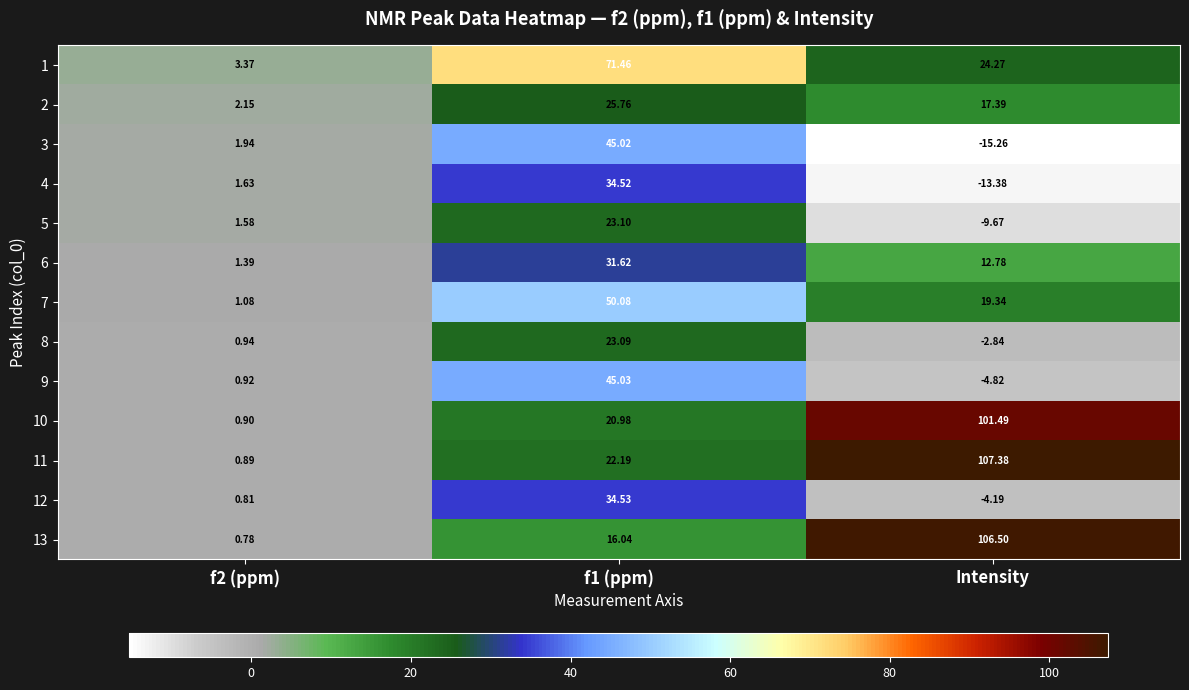

At which label is 1 closest to 37?

Intensity